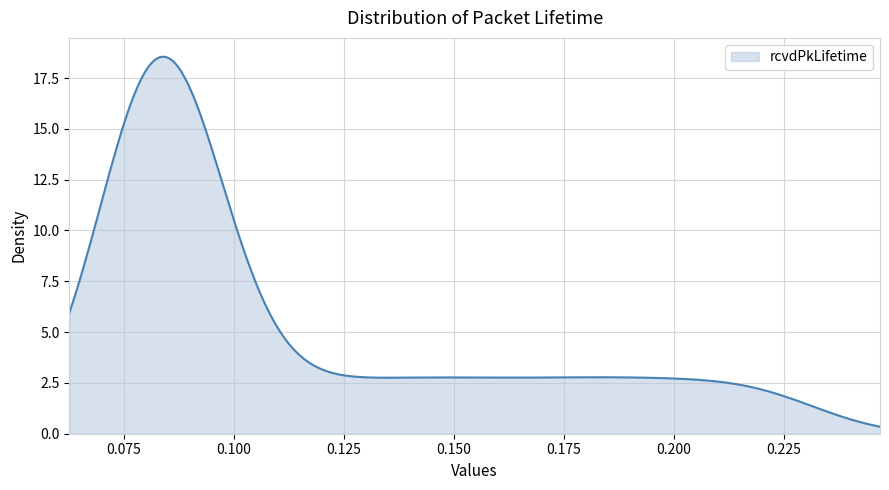

What is the greatest value displayed?

18.5